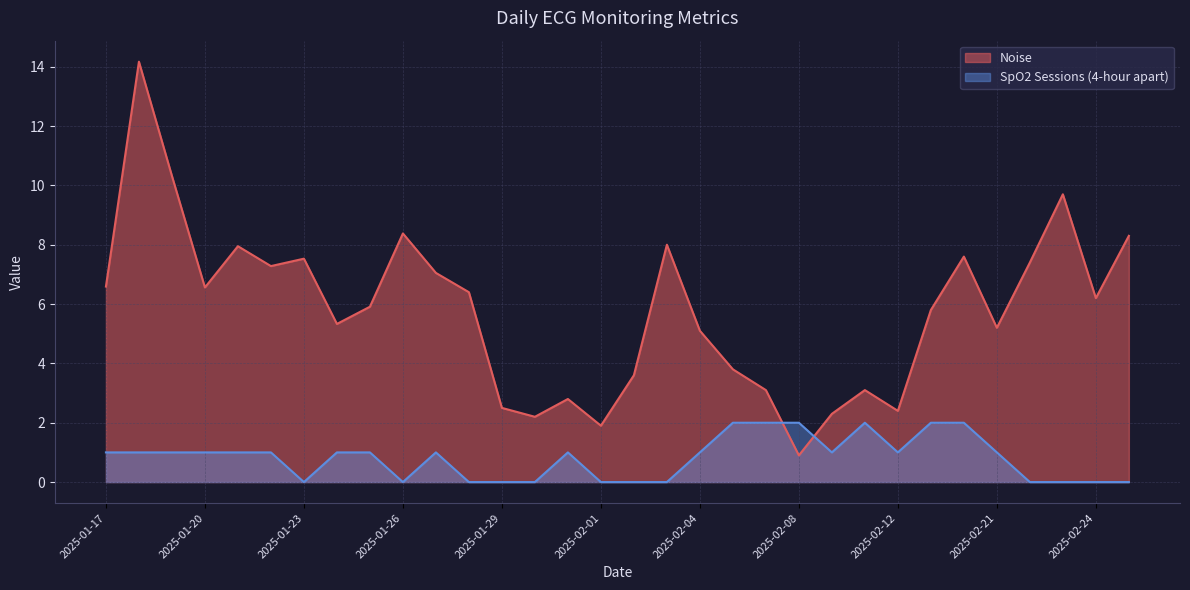

Where does the SpO2 Sessions series first go above 1?

2025-02-05